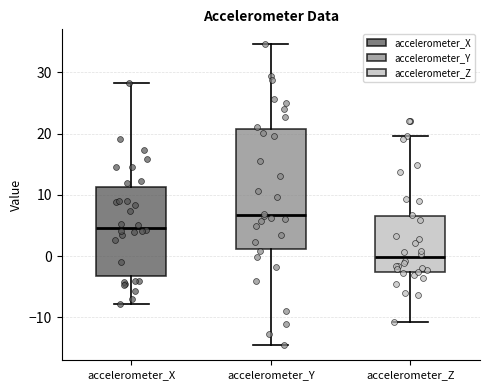

Where does the lower whisker of the box for accelerometer_Z end on the y-axis? The values are not printed on the chart, so give them approximately, as read against the axis.

-11